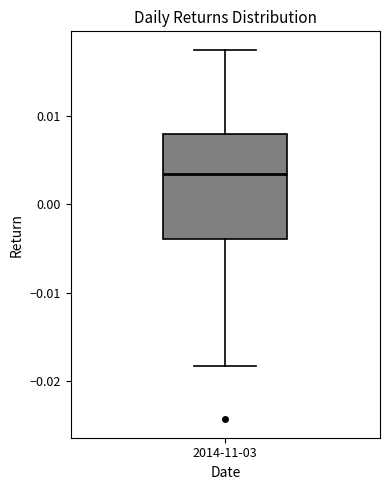

Transcribe this box plot: give where the median line is, the range the box spans, and where the two whiskers end, as read against the y-axis. The values are not printed on the chart, so give them approximately, as read against the axis.

median 0.003, box -0.004 to 0.008, whiskers -0.018 to 0.017